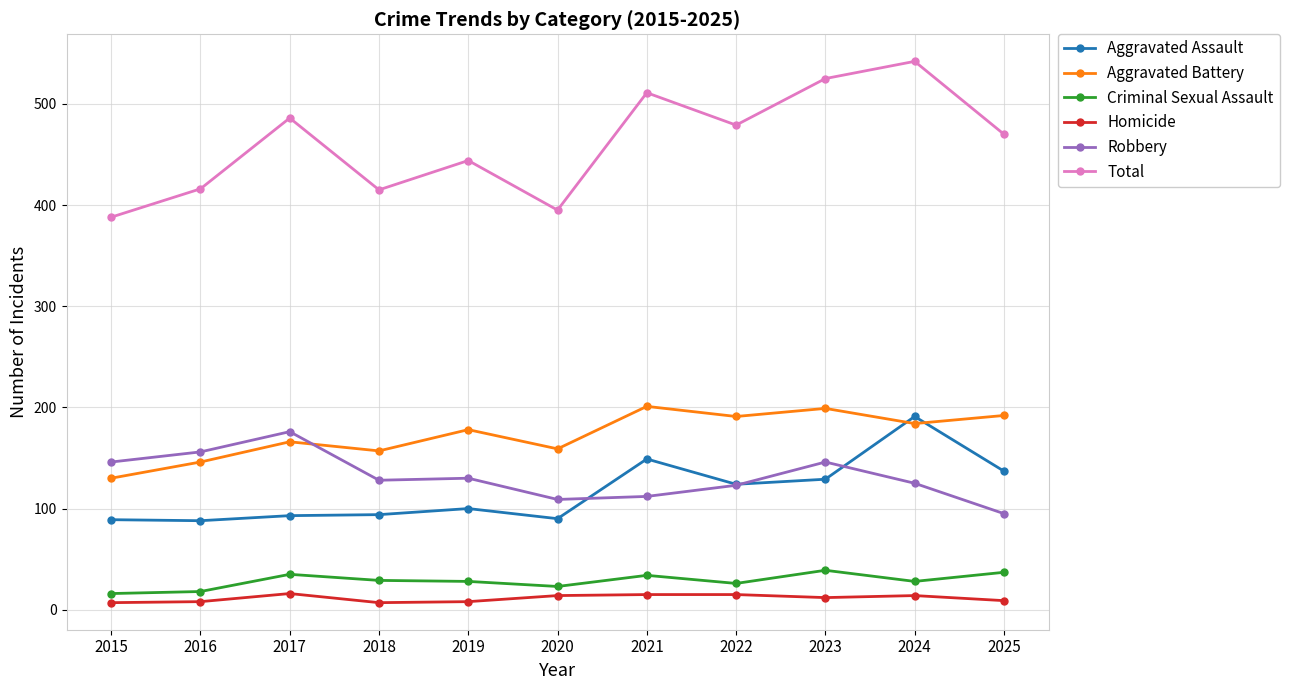

What is the smallest value displayed?

7